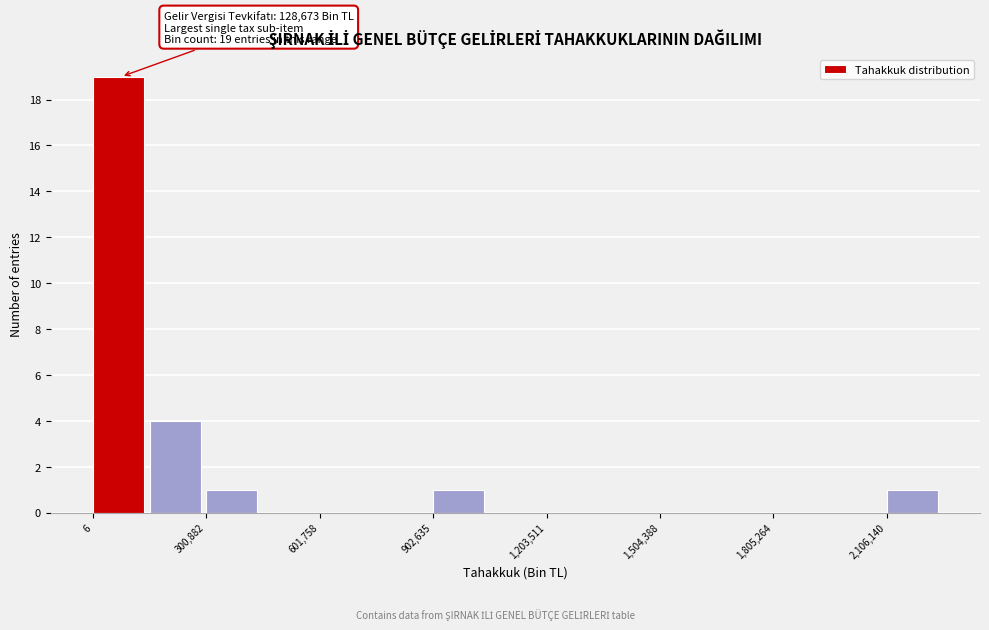

Around what value on the x-axis is the tallest bar? Give the approximate position of its centre, as read against the axis.

50000